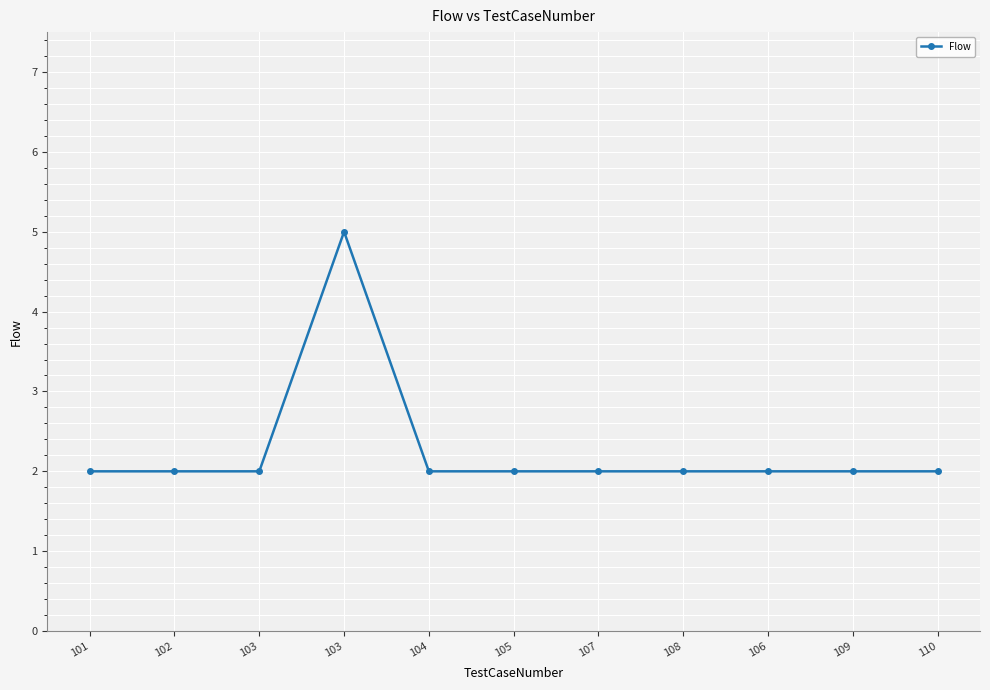

The value at 106 is 1. True or false?

False